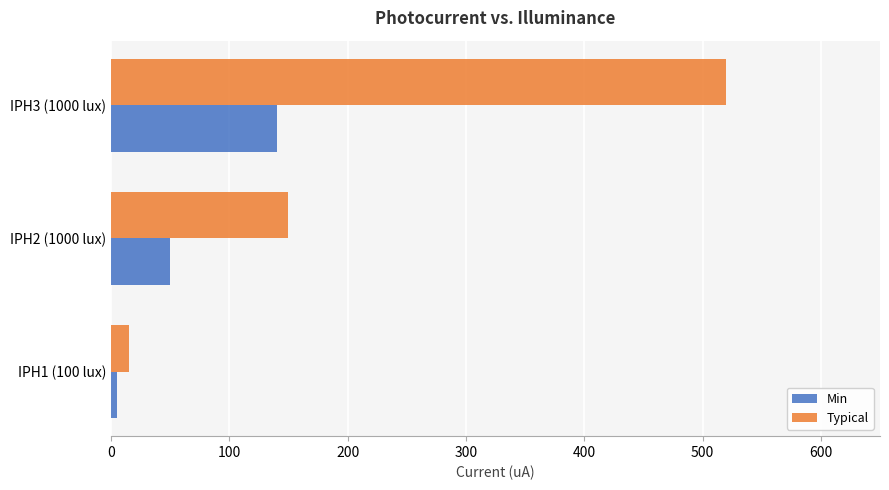

Count the number of data series in this chart.

2